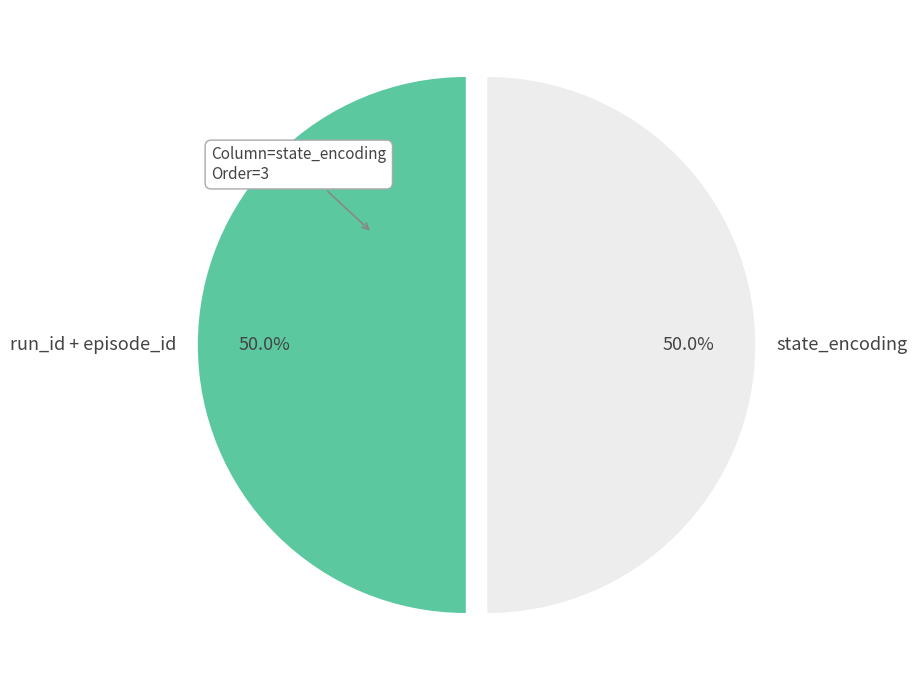

What percentage is NOT represented by state_encoding?

50.0%